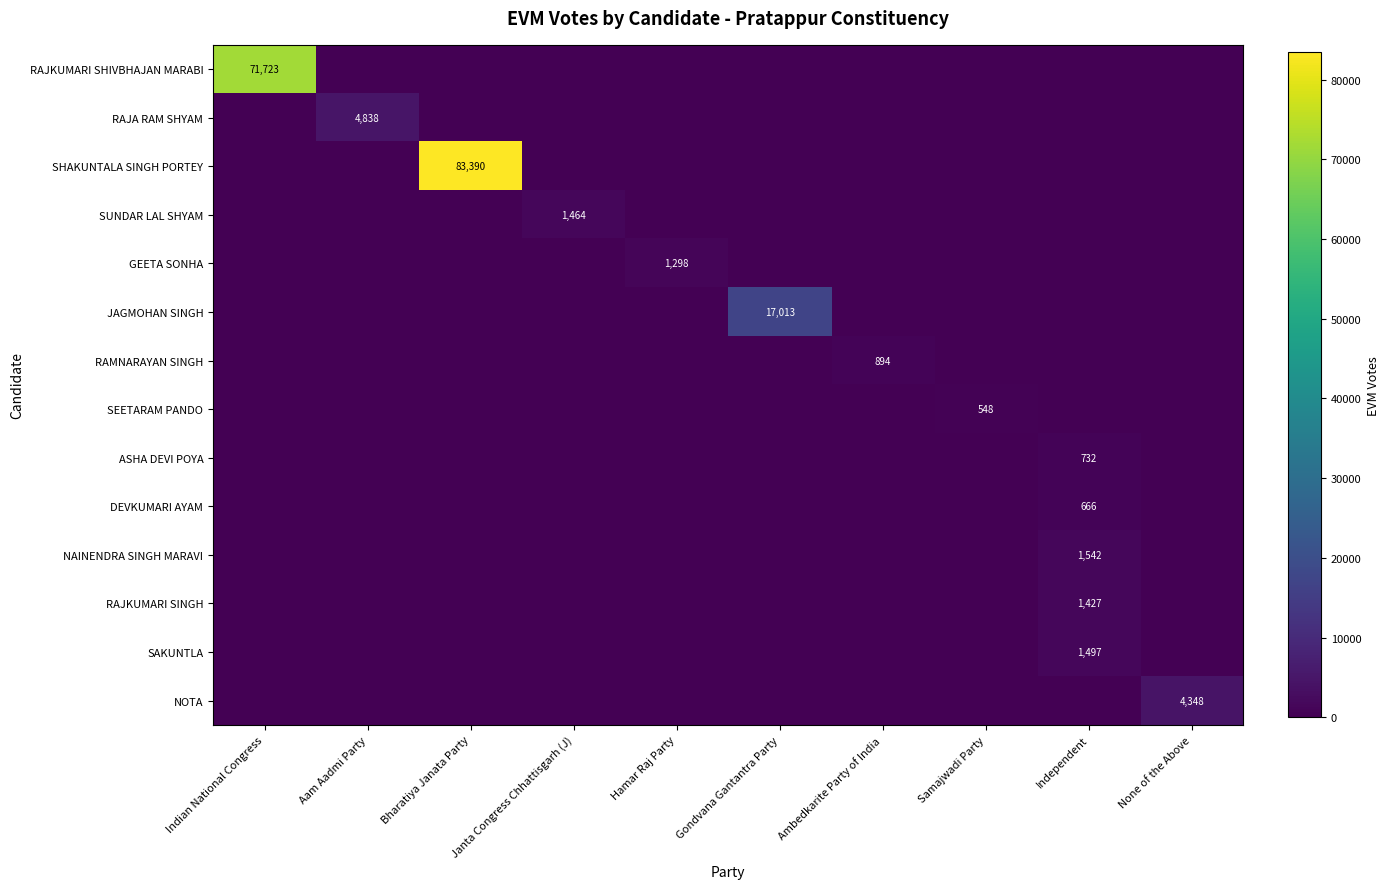

What is the maximum value shown in the chart?

83390